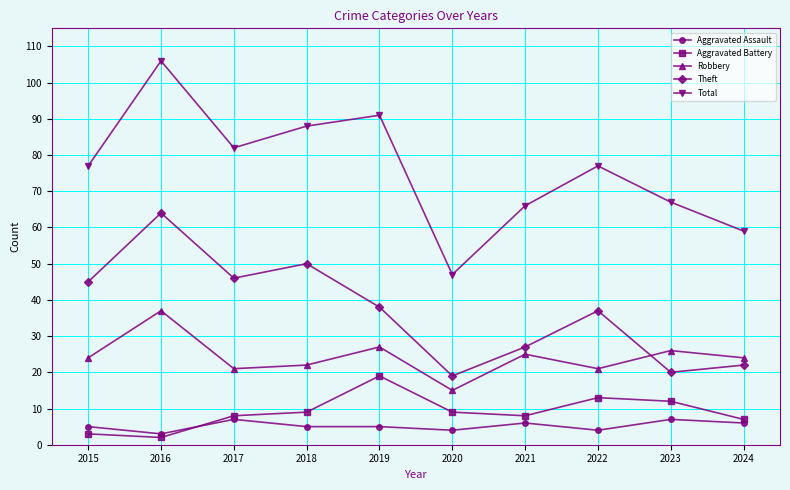

What is the approximate value of Aggravated Assault at 2019?

5